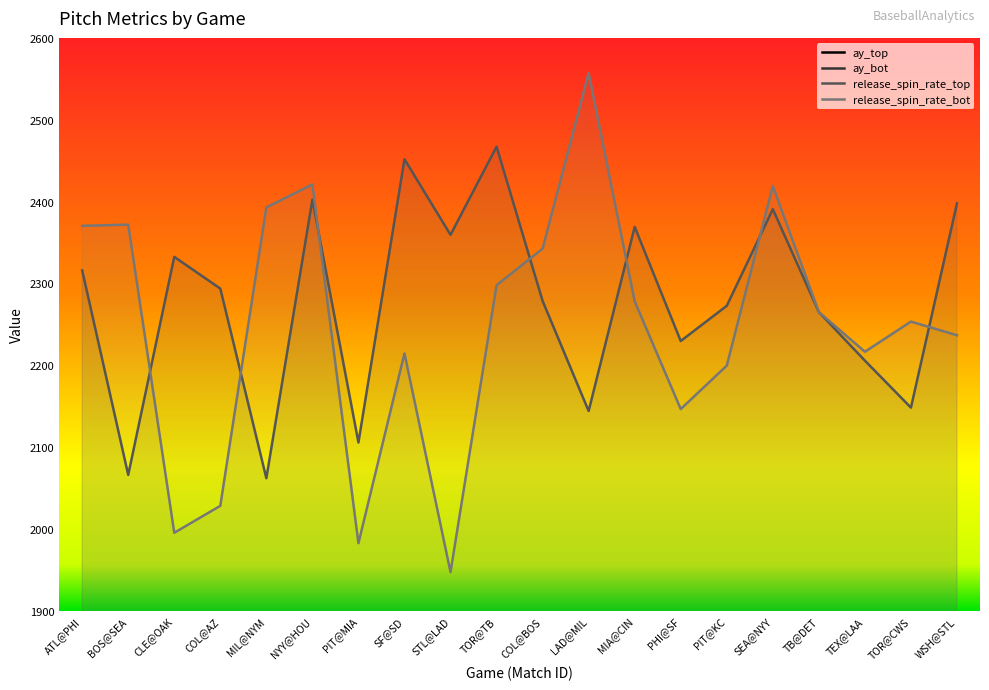

What is the label of the 20th point from the left?

WSH@STL